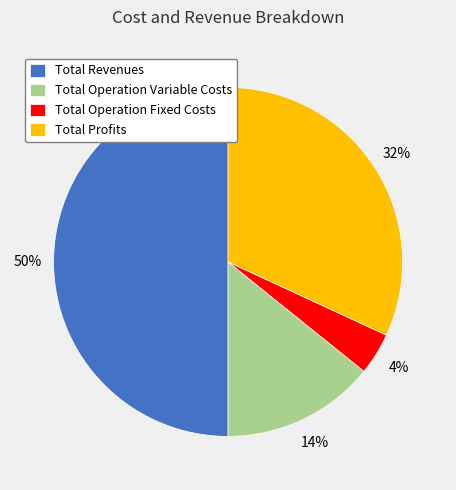

To the nearest percent, what is the combined percentage of Total Revenues and Total Operation Fixed Costs?

54%